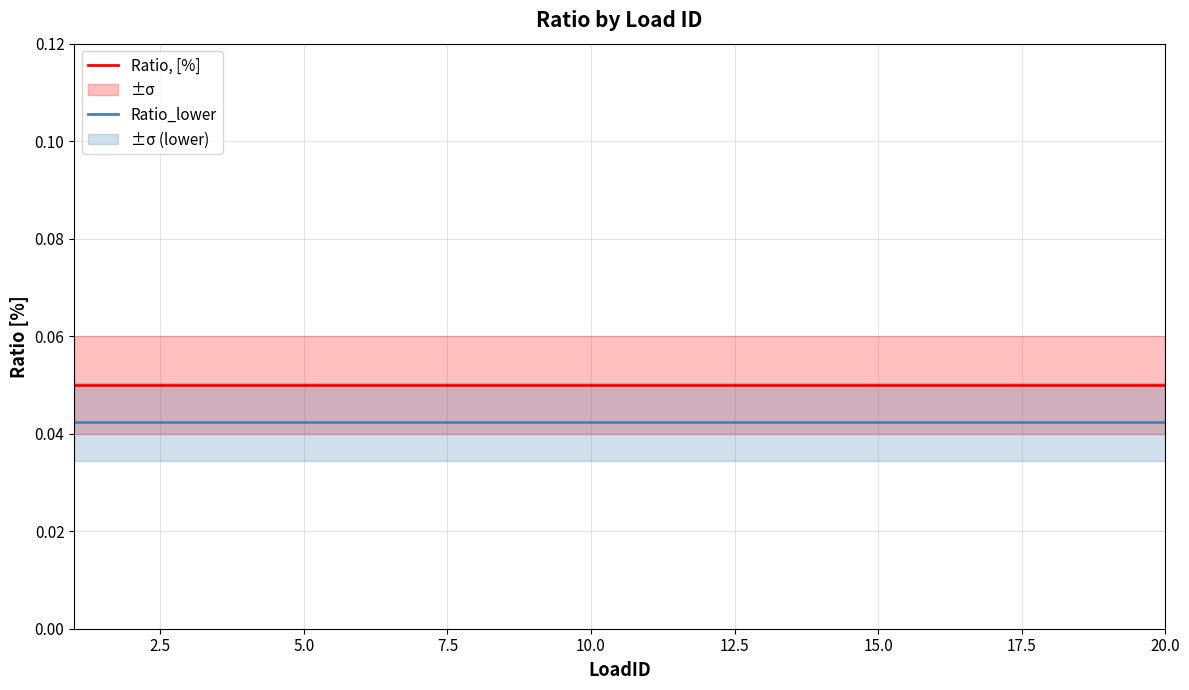

True or false: Ratio_lower and Ratio, [%] cross at least once.

False